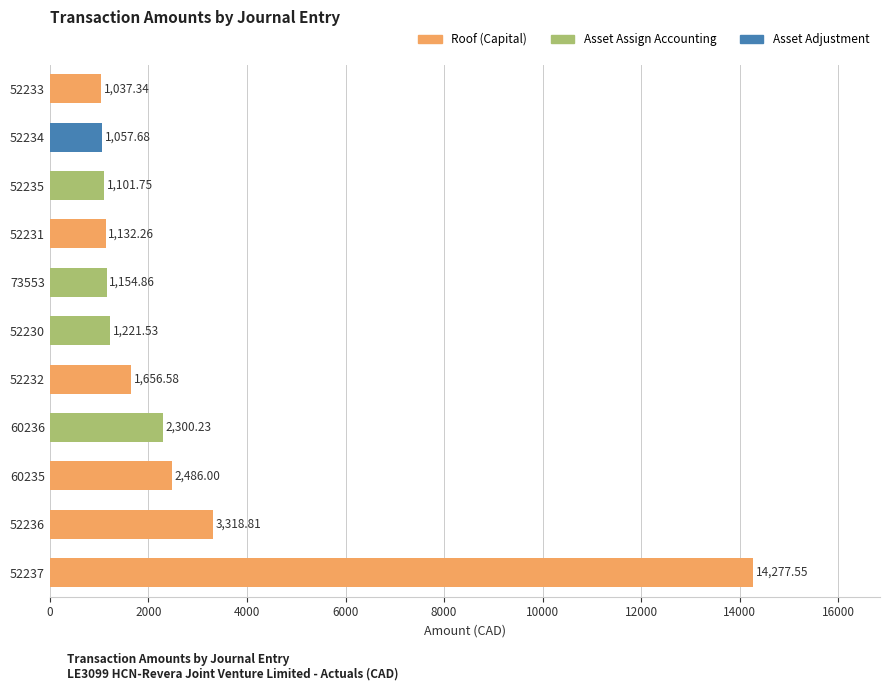

What is the smallest value displayed?

1037.3